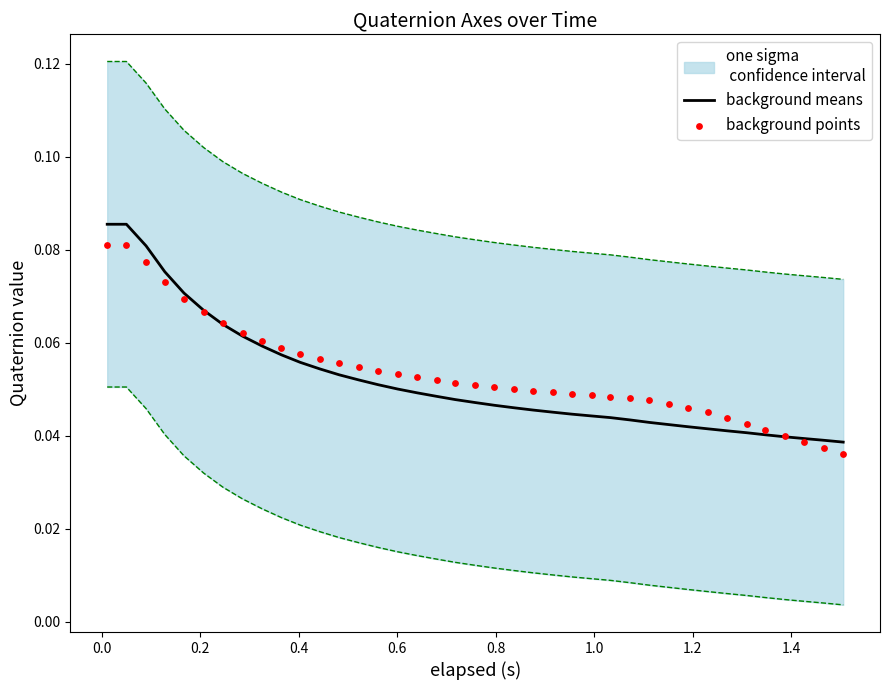

At how many categories does at least one series exceed 0?

39